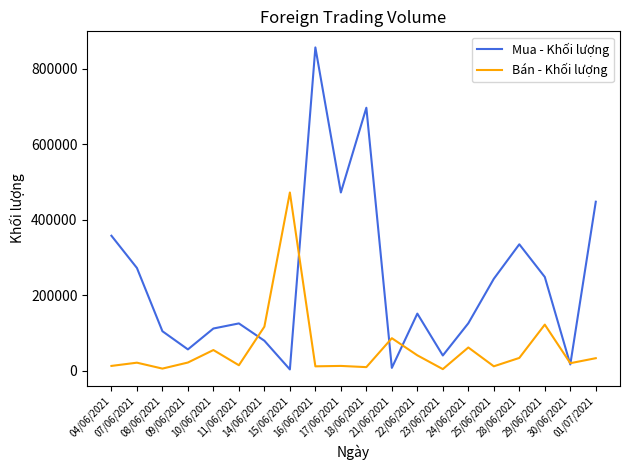

What is the minimum value shown in the chart?

3100